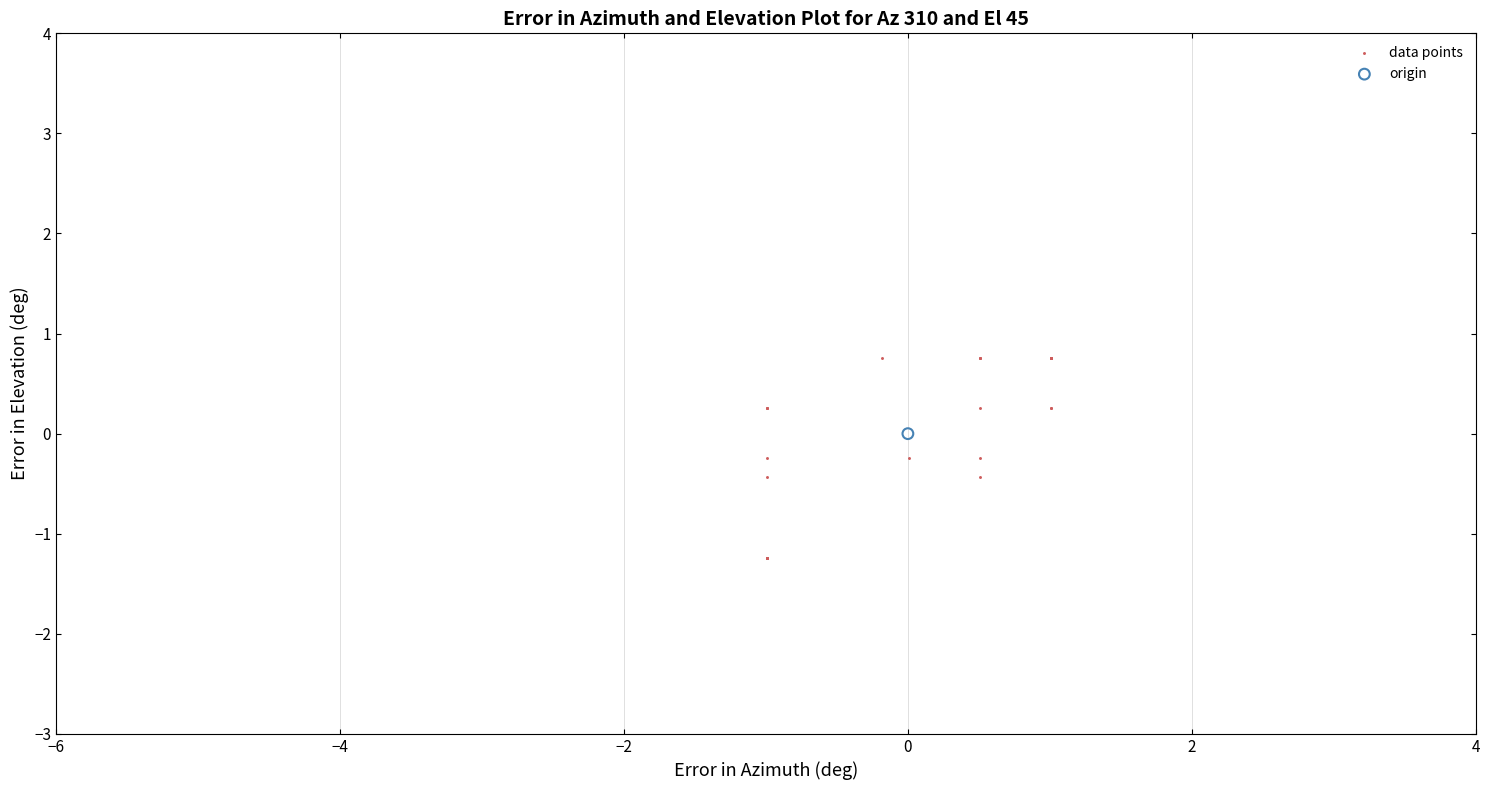

What are all the series names shown in the legend?

data points, origin